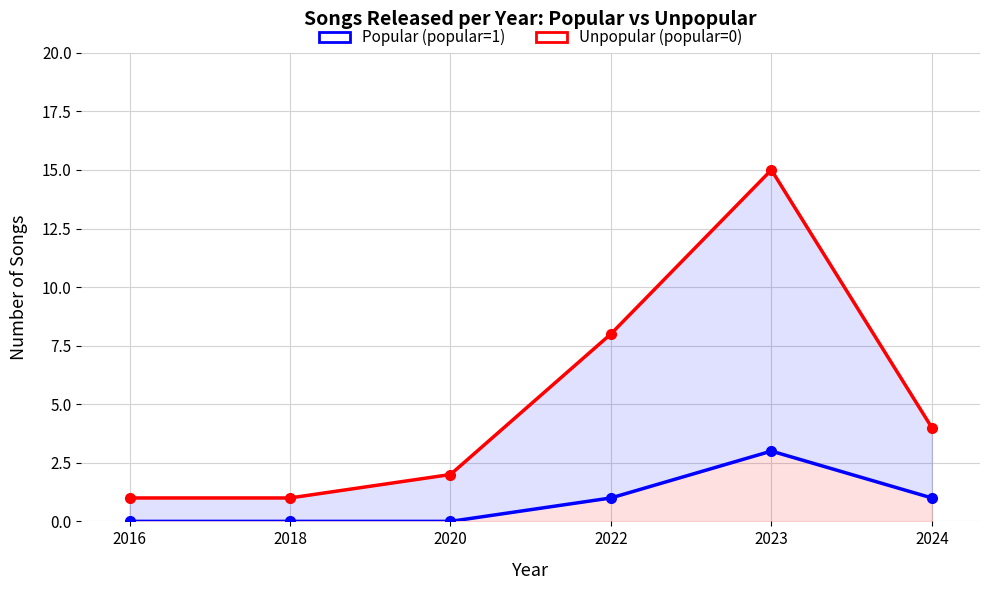

How many data points does each series have?

6